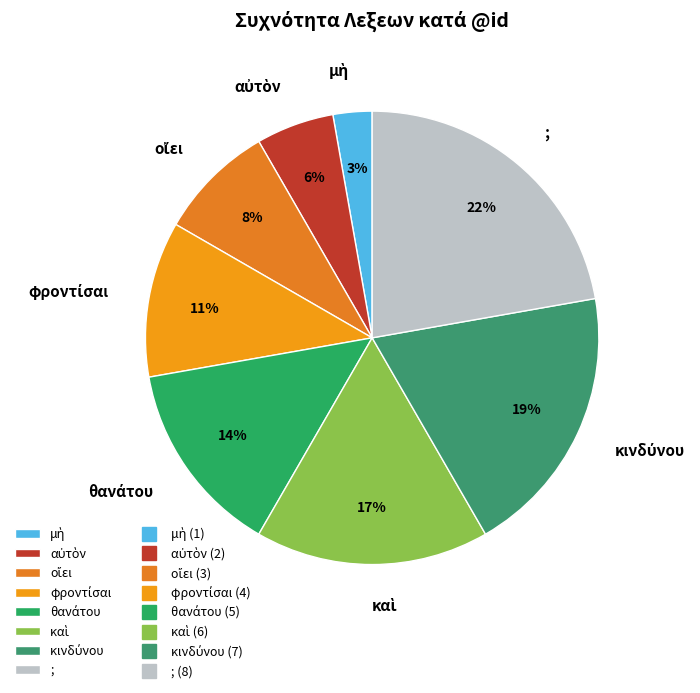

Does any single category account for the majority?

No